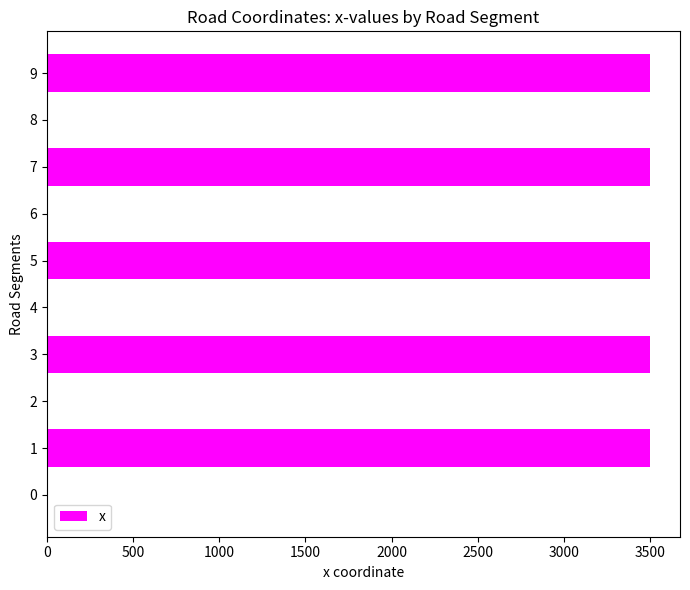

What is the average value?

1750